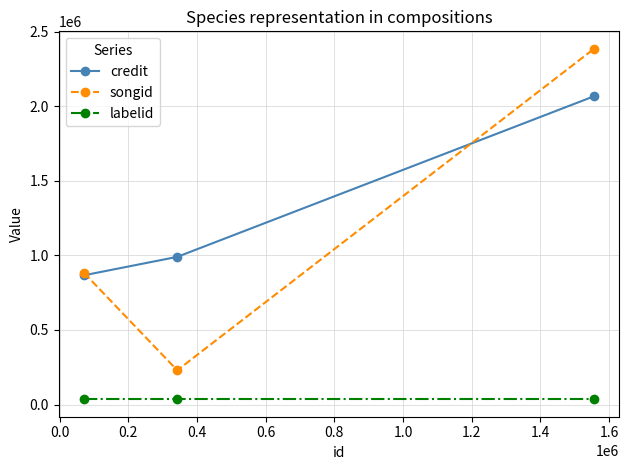

List the series in order of their peak value, highest first.

songid, credit, labelid